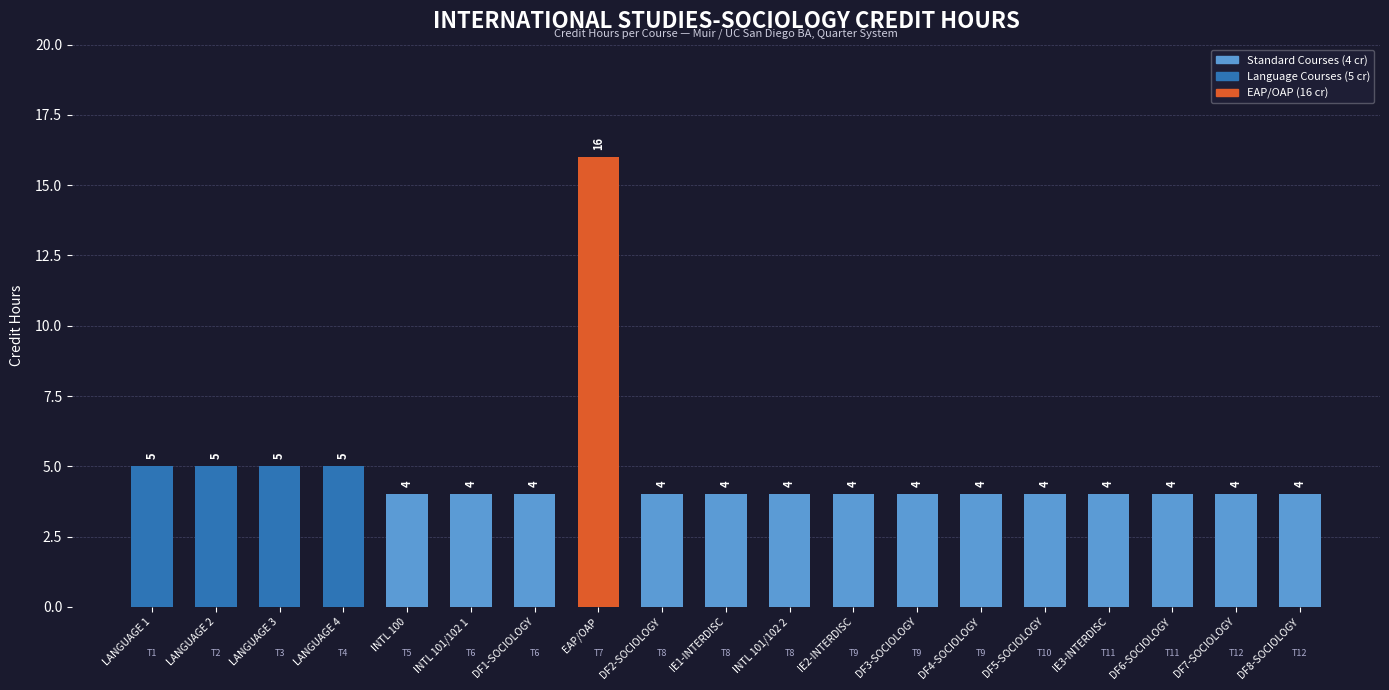

How many bars are there in total?

19